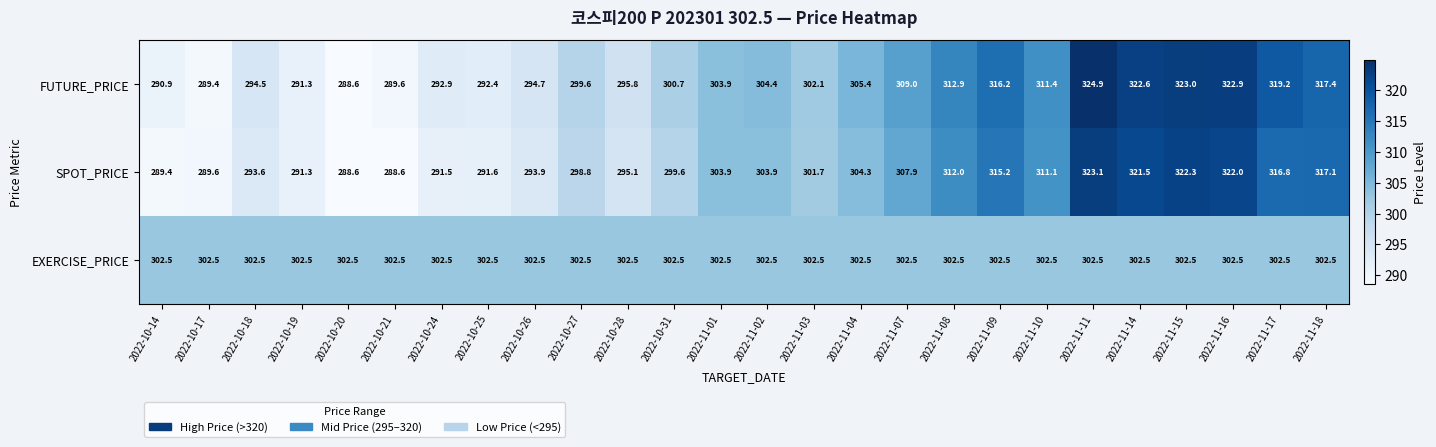

What is the smallest value displayed?

288.6